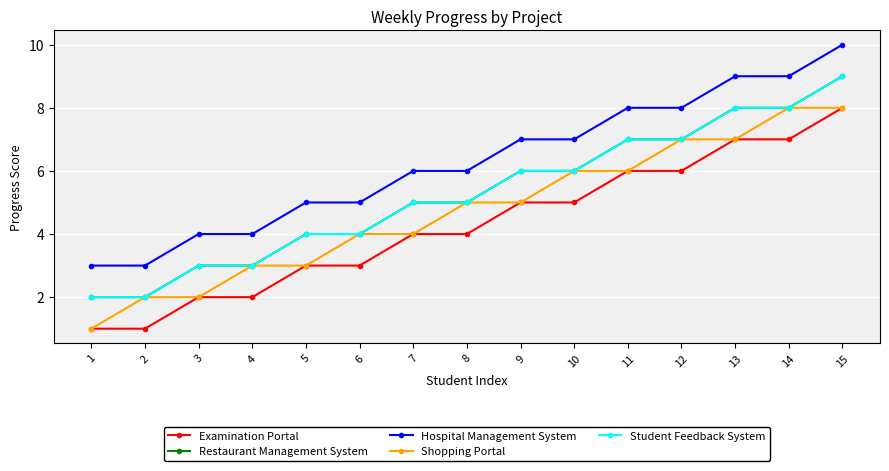

The Restaurant Management System series shows 8 at 9. True or false?

False